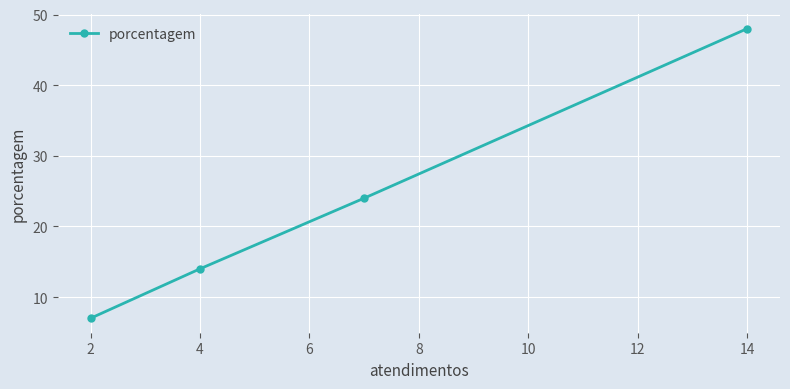

What value does the data have at 4?

14